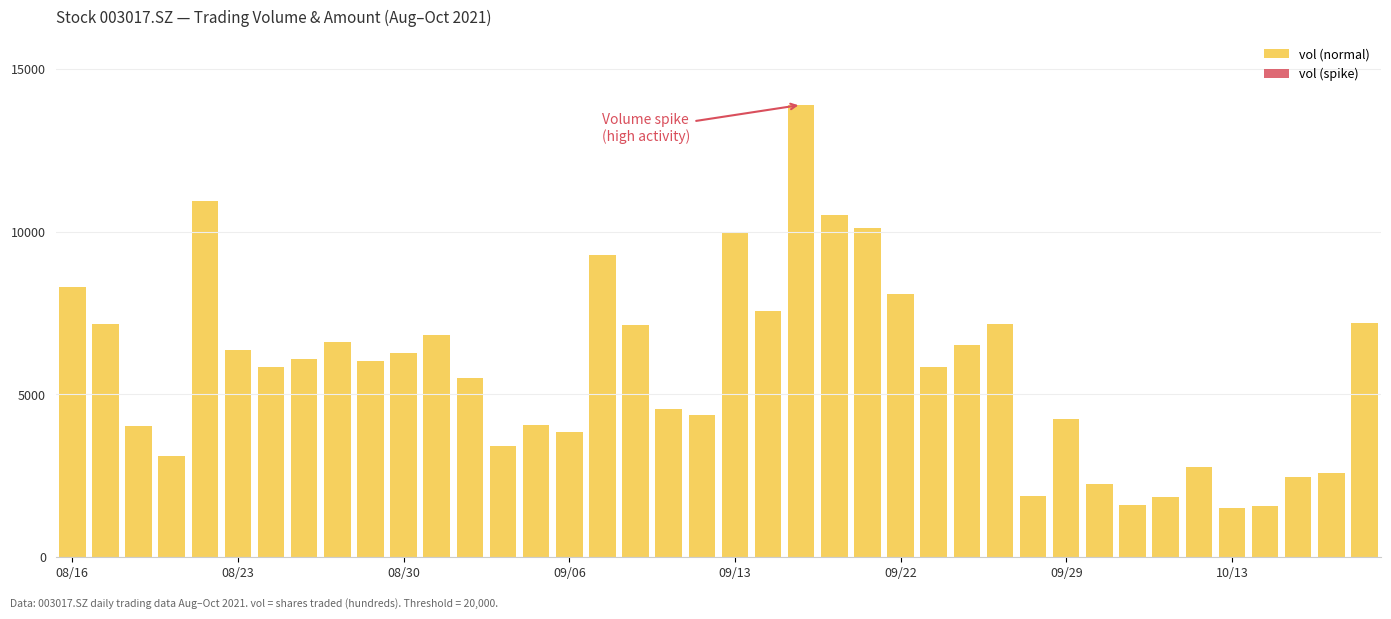

What is the average value?

5735.4